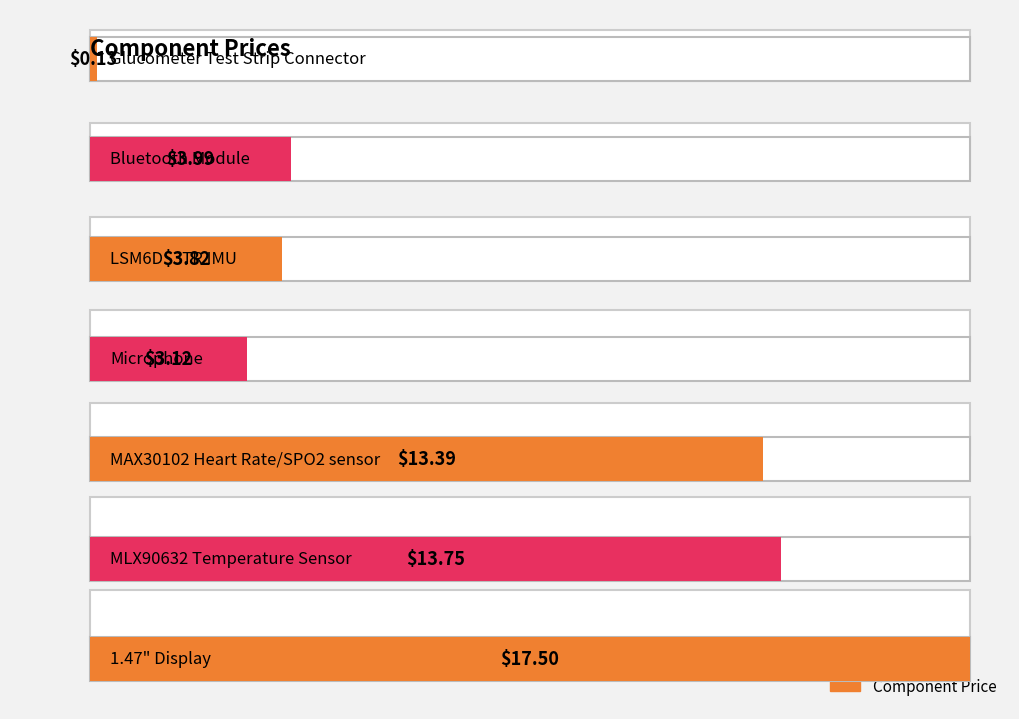

What is the ratio of the value at 1.47" Display to the value at LSM6DS3TR IMU?

4.6